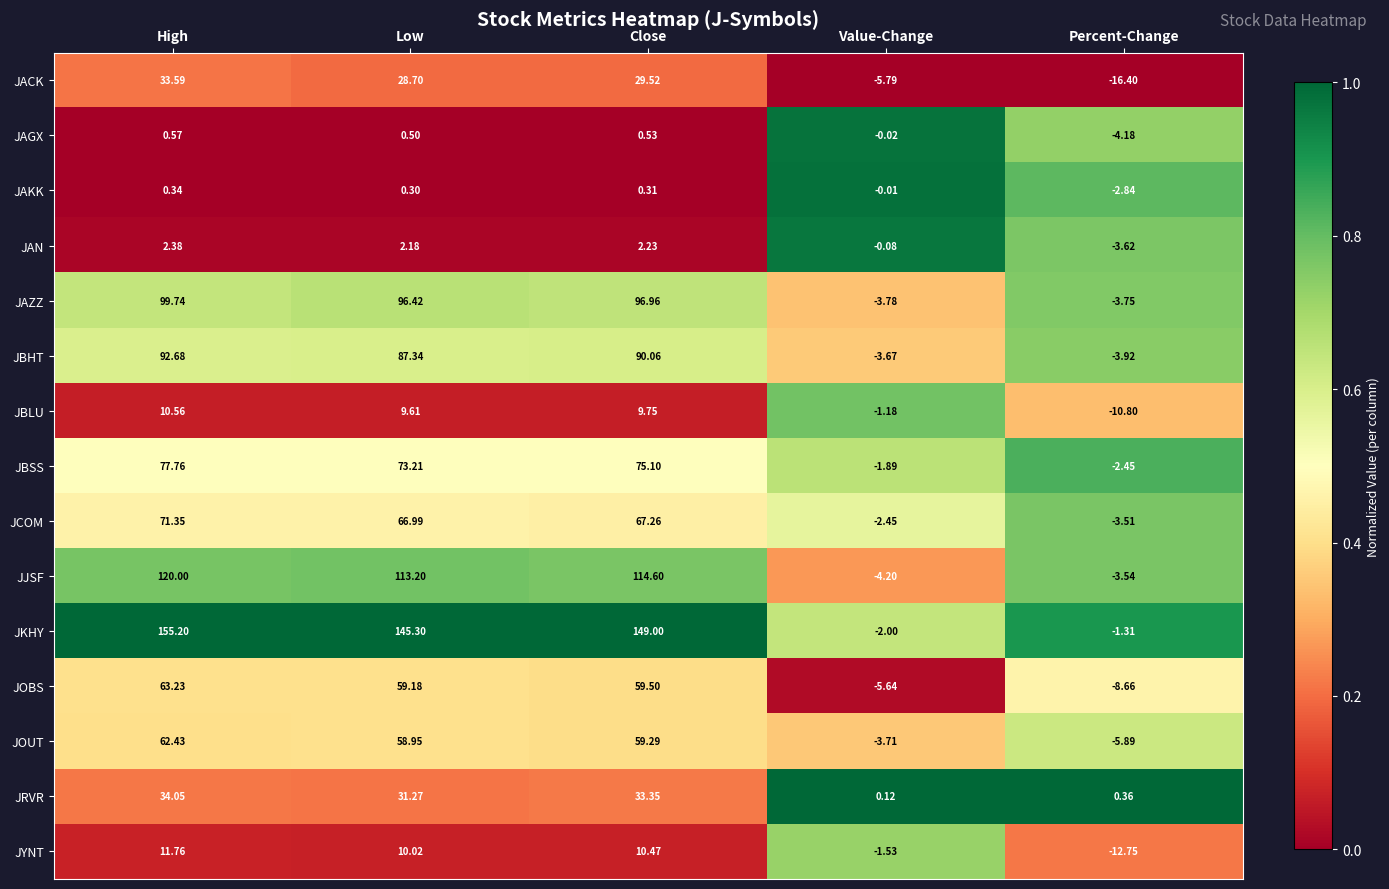

Rank the series at Close from highest to lowest value.

JKHY, JJSF, JAZZ, JBHT, JBSS, JCOM, JOBS, JOUT, JRVR, JACK, JYNT, JBLU, JAN, JAGX, JAKK